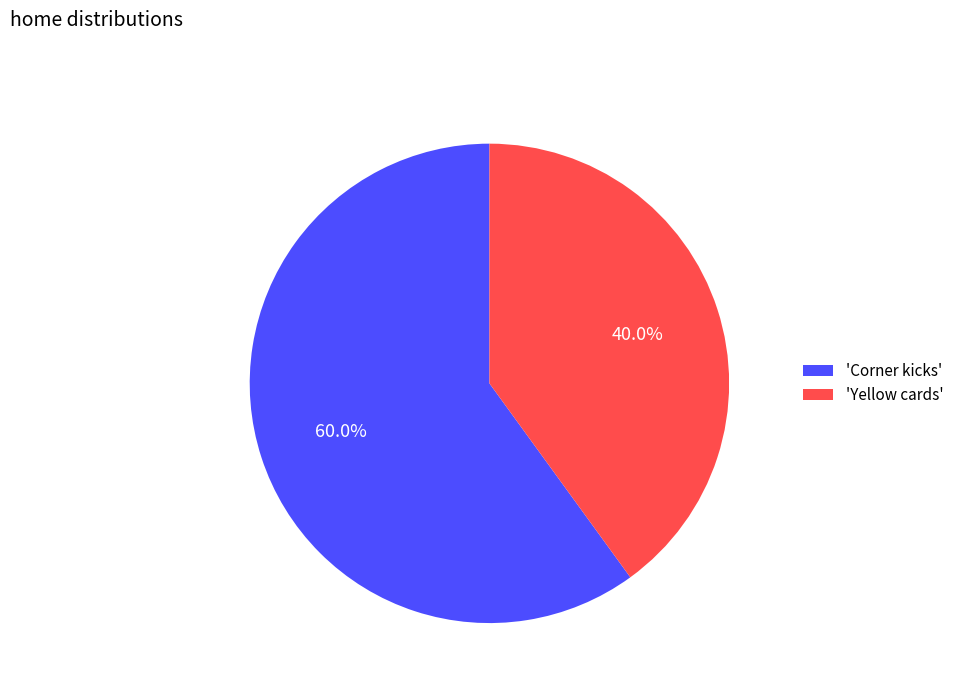

Which has a higher value, 'Yellow cards' or 'Corner kicks'?

'Corner kicks'